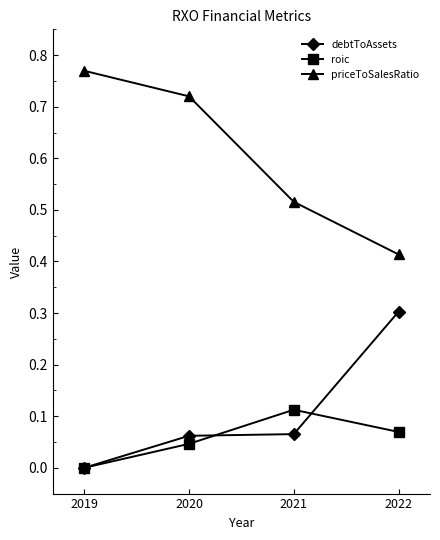

True or false: roic has more than 2 interior local peaks.

False